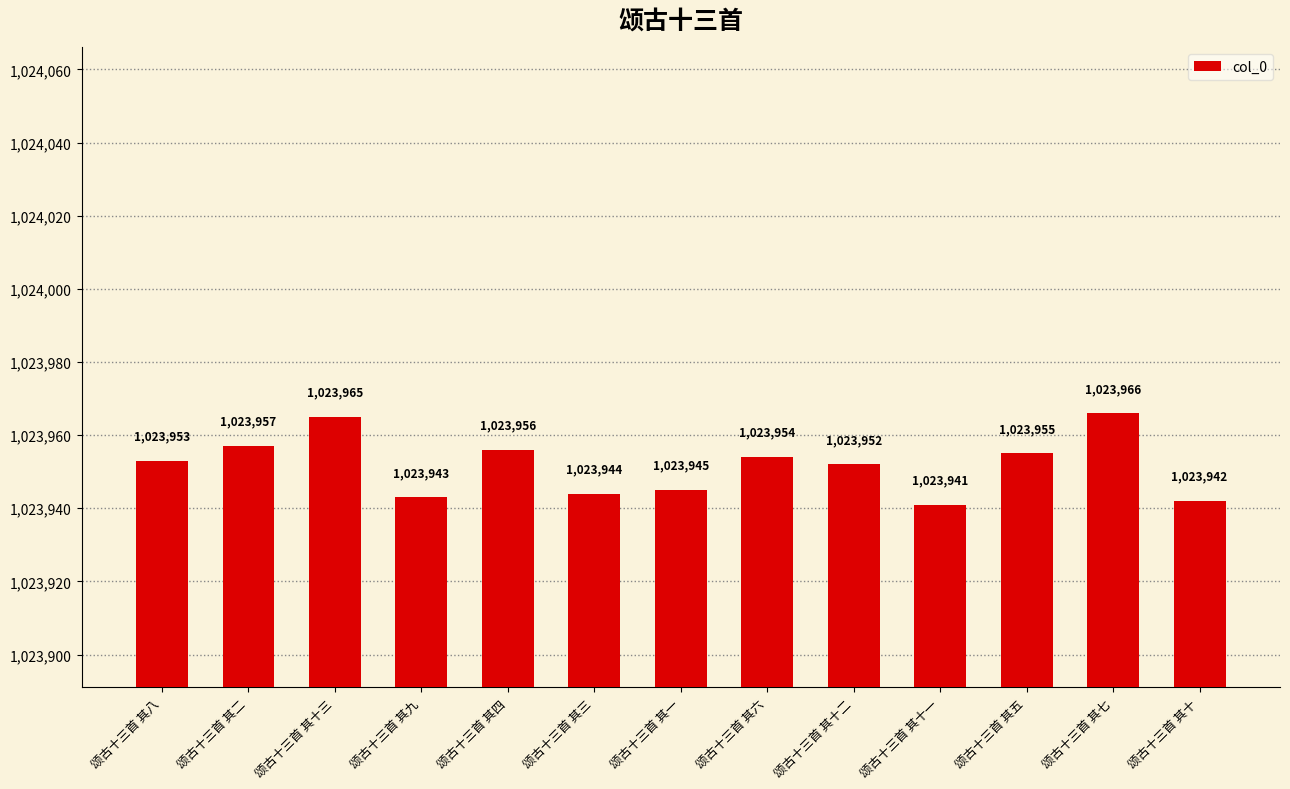

Reading left to right, extract all data points from this chart.

1023953	1023957	1023965	1023943	1023956	1023944	1023945	1023954	1023952	1023941	1023955	1023966	1023942